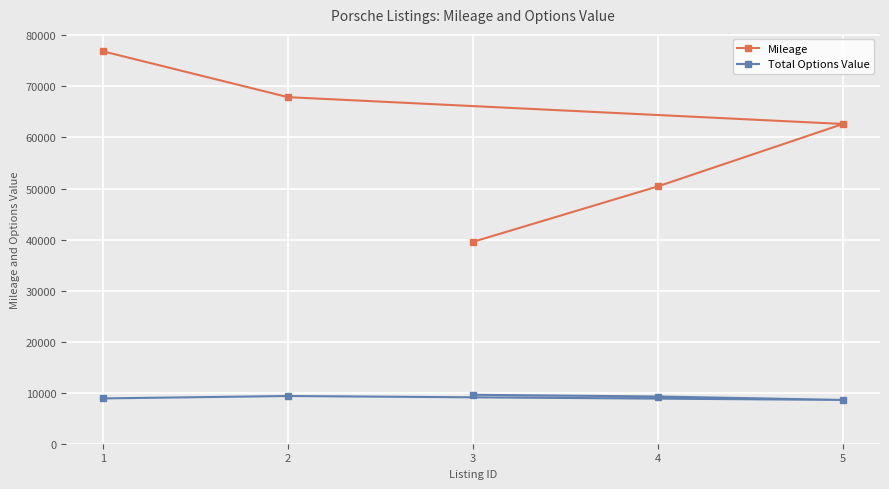

Reading left to right, list all the values displayed in this chart.

Mileage: 3=39555	4=50428	5=62650	2=67904	1=76885
Total Options Value: 3=9590	4=9250	5=8580	2=9350	1=8875